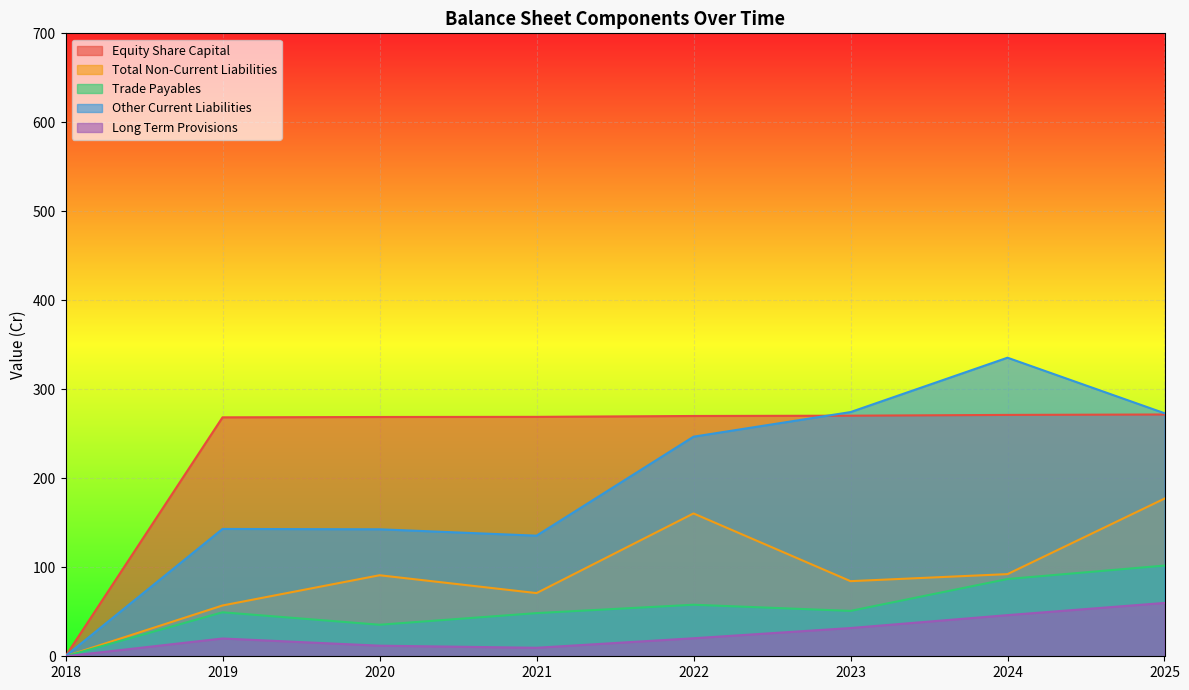

True or false: Trade Payables has a value of 0.0 at 2018.

True